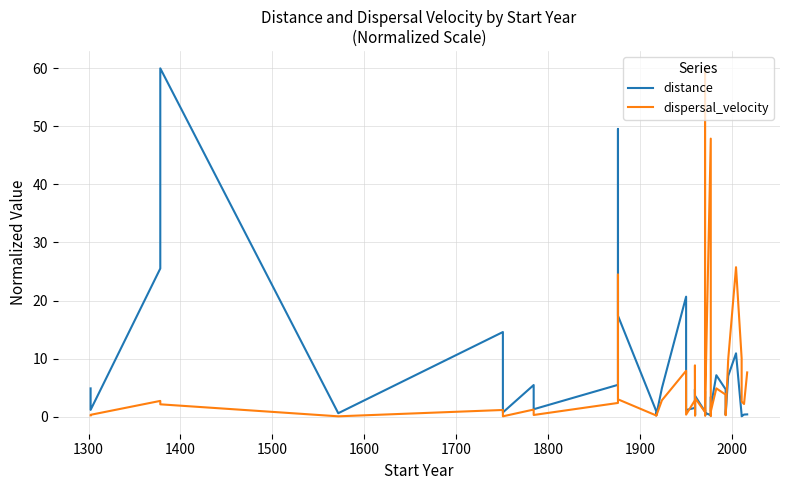

At which label does dispersal_velocity first exceed 2?

1400